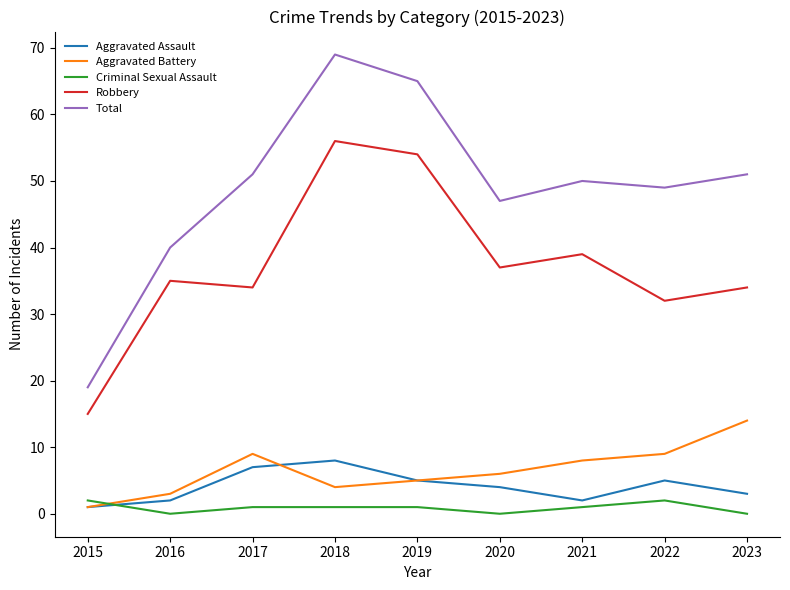

What is the total value across all series at 2015?

38